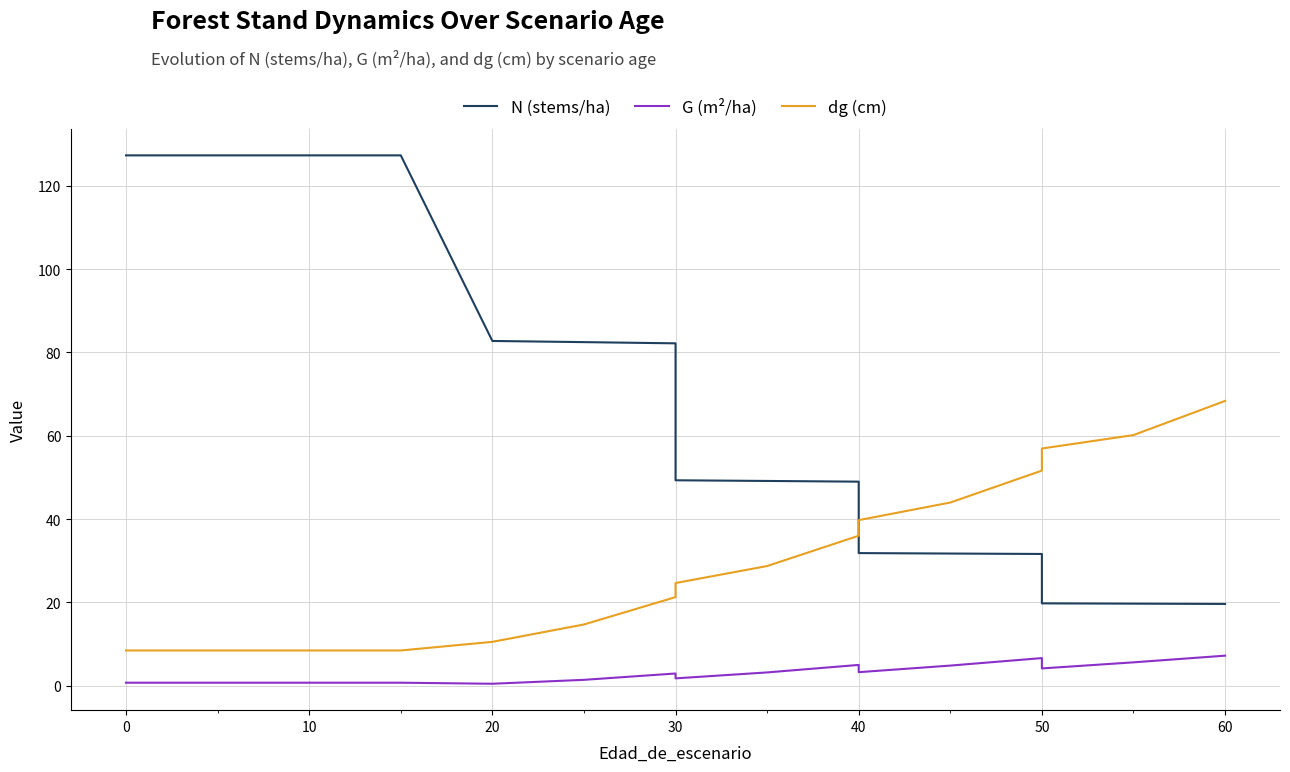

What are all the series names shown in the legend?

N (stems/ha), G (m²/ha), dg (cm)